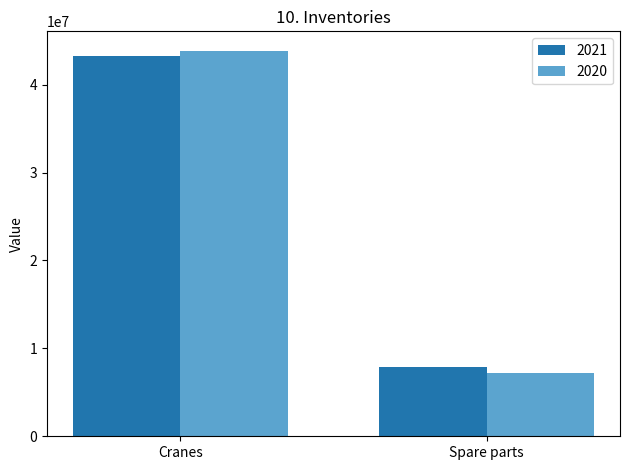

Reading left to right, list all the values displayed in this chart.

2021: 43290158	7842591
2020: 43877802	7233695